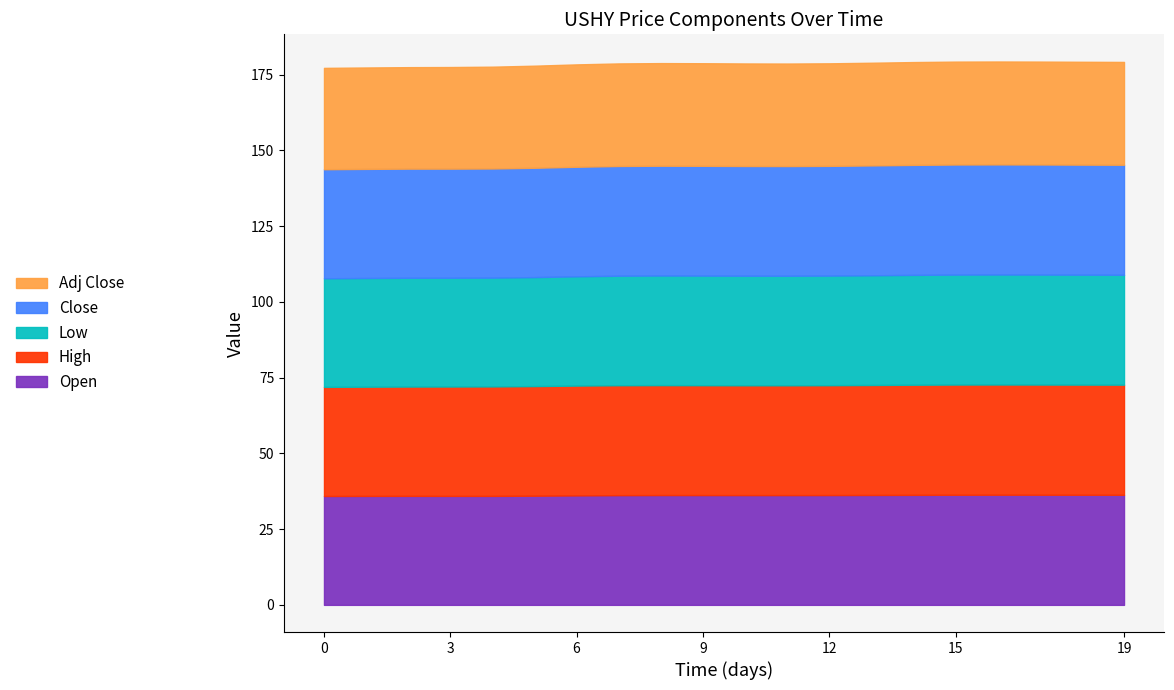

What is the lowest value of the Open series?

35.9